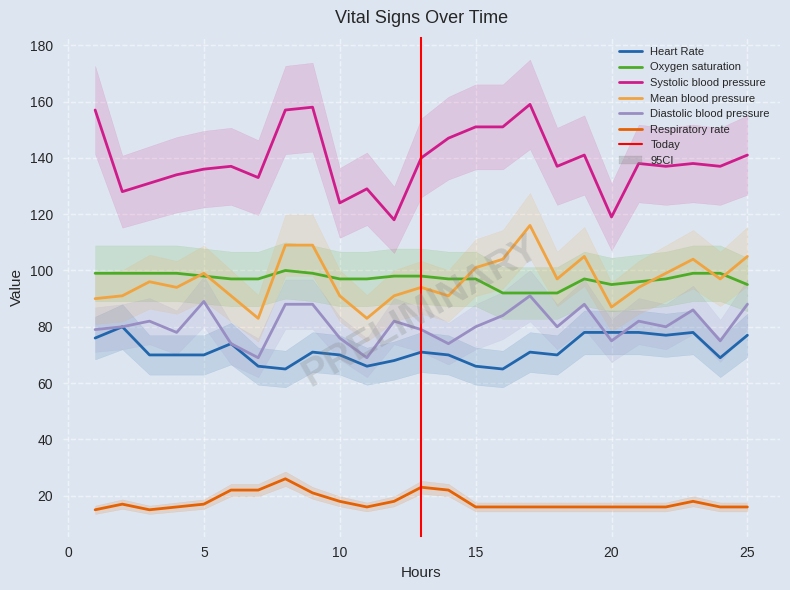

Rank the categories by Systolic blood pressure value from highest to lowest.

17.0, 9.0, 1.0, 8.0, 15.0, 16.0, 14.0, 19.0, 25.0, 13.0, 21.0, 23.0, 6.0, 18.0, 22.0, 24.0, 5.0, 4.0, 7.0, 3.0, 11.0, 2.0, 10.0, 20.0, 12.0